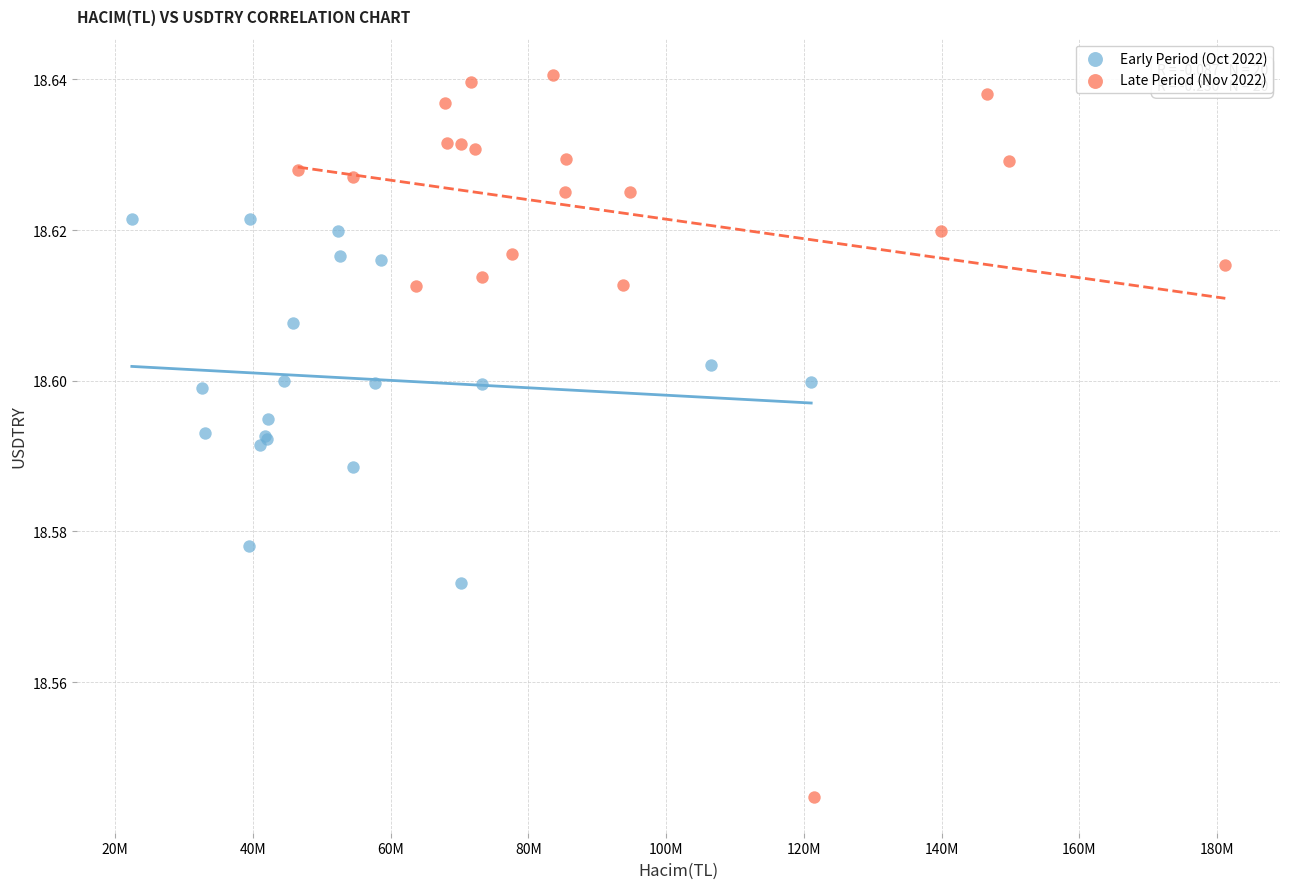

Which series contains the lowest Y value?

Late Period (Nov 2022)